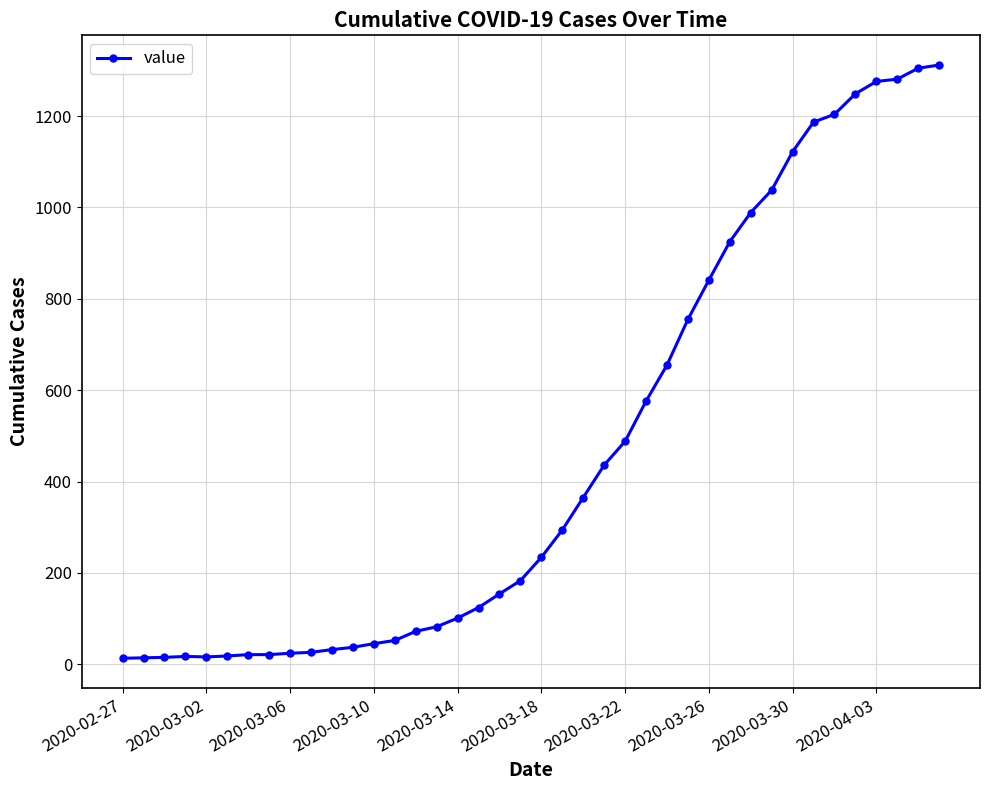

What is the difference between the maximum and second lowest values?

1298